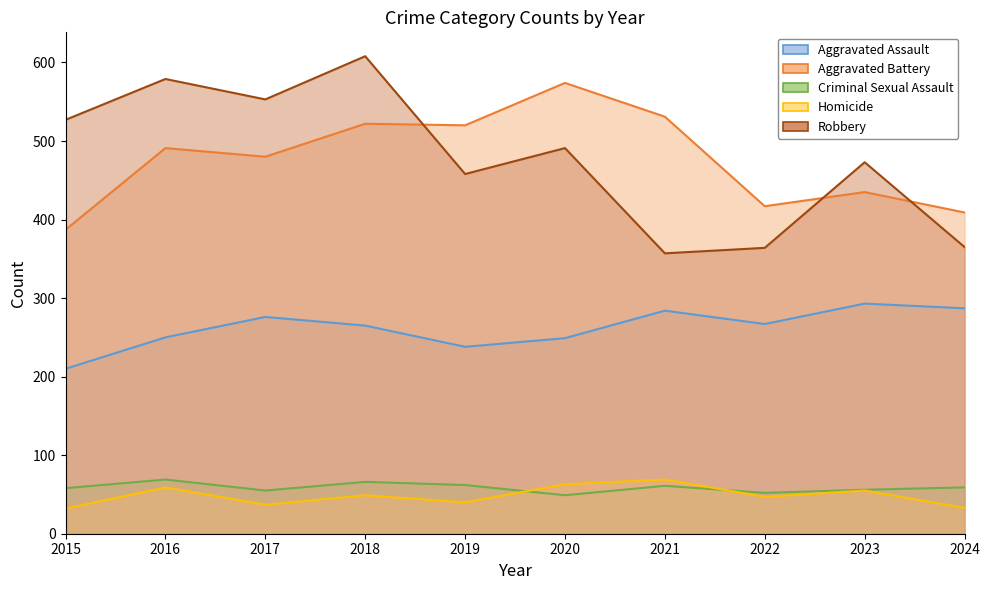

Reading left to right, what are all the values shown in this chart?

Aggravated Assault: 2015=210	2016=250	2017=276	2018=265	2019=238	2020=249	2021=284	2022=267	2023=293	2024=287
Aggravated Battery: 2015=387	2016=491	2017=480	2018=522	2019=520	2020=574	2021=531	2022=417	2023=435	2024=409
Criminal Sexual Assault: 2015=58	2016=69	2017=55	2018=66	2019=62	2020=49	2021=61	2022=52	2023=56	2024=59
Homicide: 2015=32	2016=59	2017=37	2018=49	2019=40	2020=63	2021=69	2022=47	2023=55	2024=33
Robbery: 2015=527	2016=579	2017=553	2018=608	2019=458	2020=491	2021=357	2022=364	2023=473	2024=365